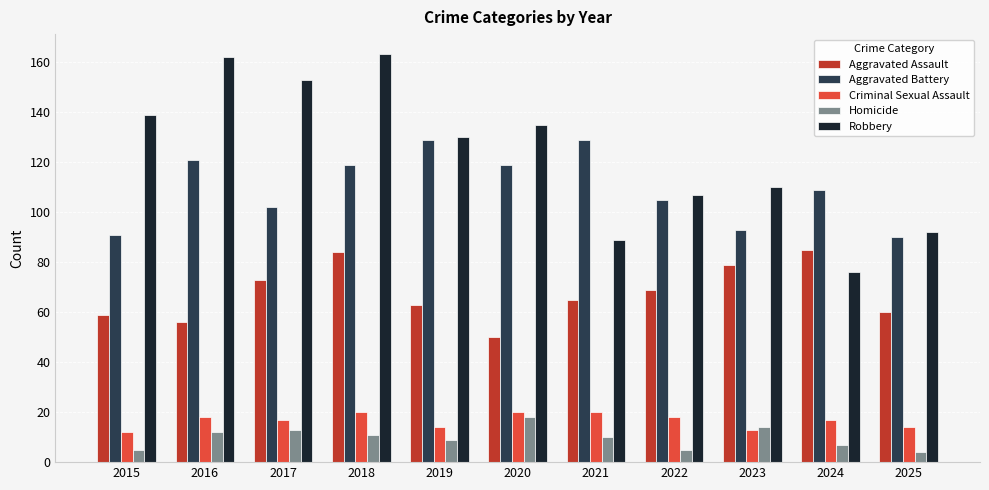

At which label does Robbery reach its minimum?

2024